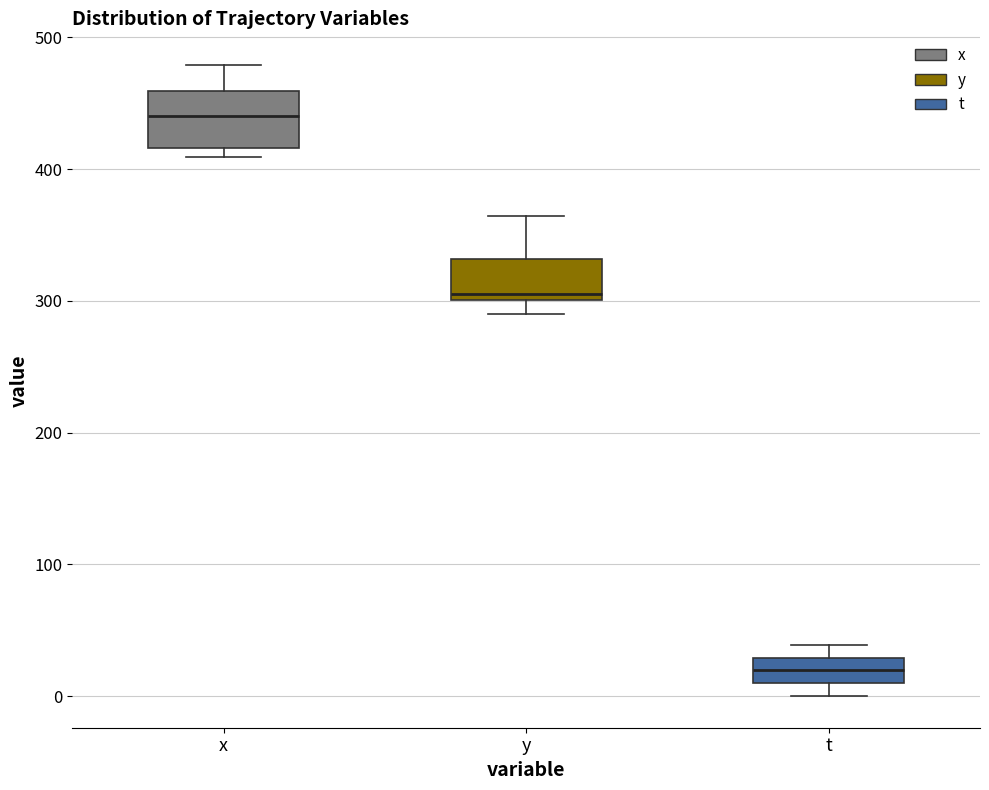

Which box is the tallest, from its lower edge to its upper edge?

x